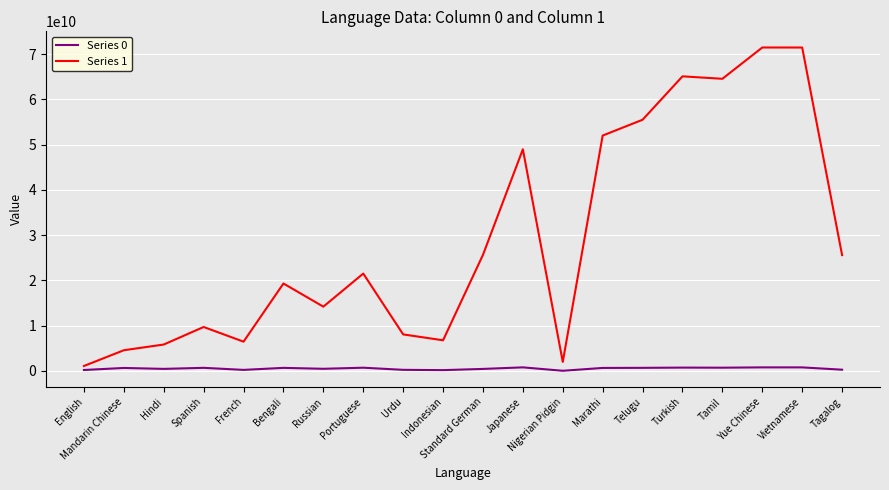

Which series has the largest total across all categories?

Series 1